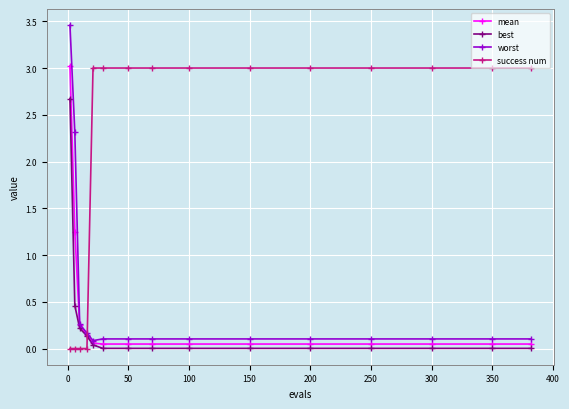

What is the value of the success num point at the 9th from the left?

3.0